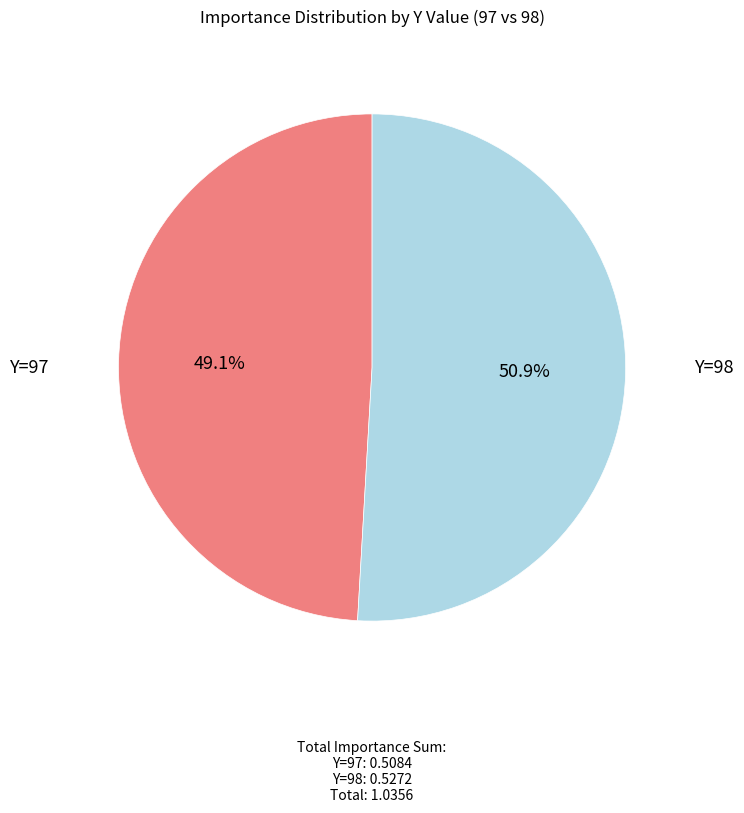

Between Y=97 and Y=98, which is larger?

Y=98